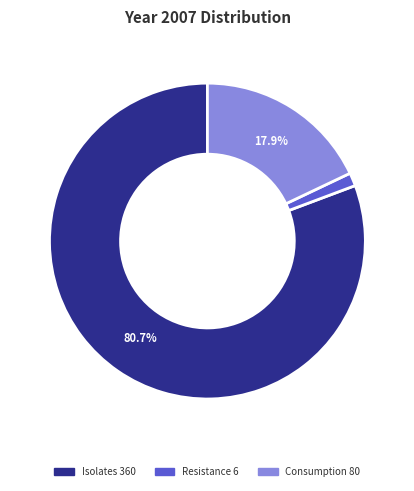

Is there any slice that represents more than half of the pie?

Yes